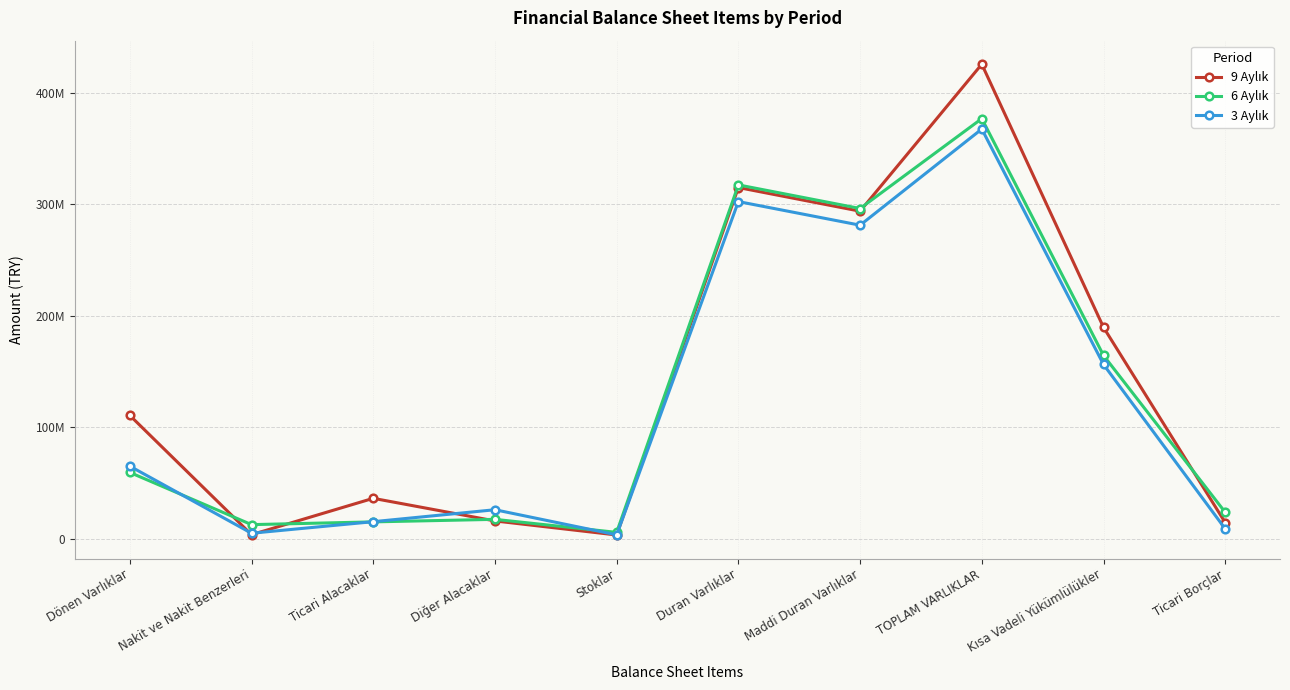

At how many categories does at least one series exceed 122532718?

4